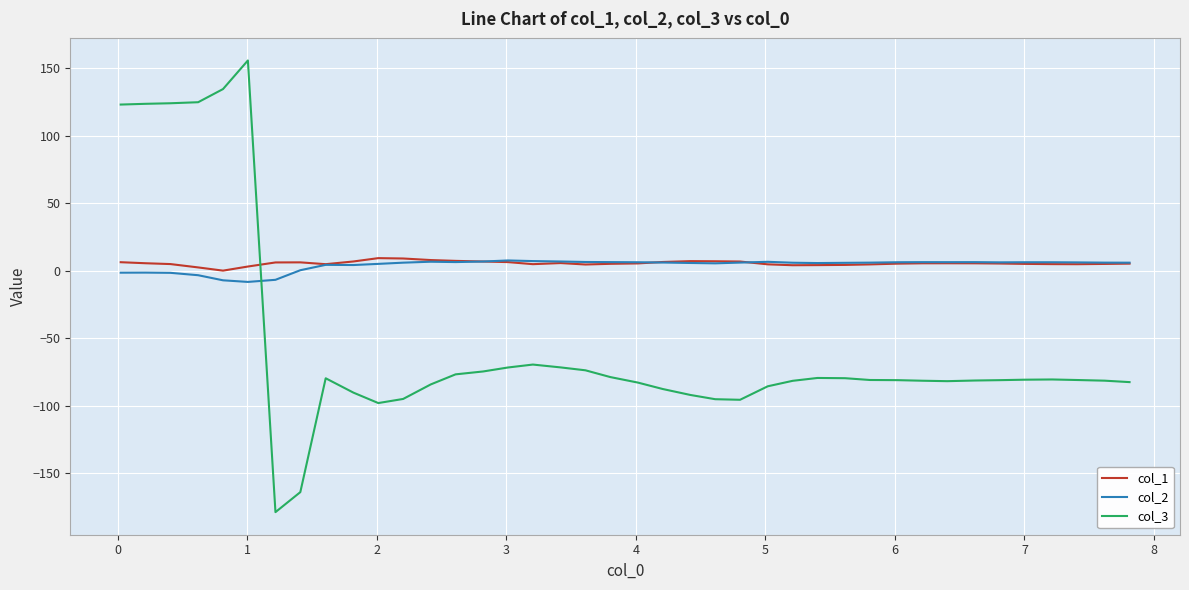

Which series has the widest spread of values?

col_3